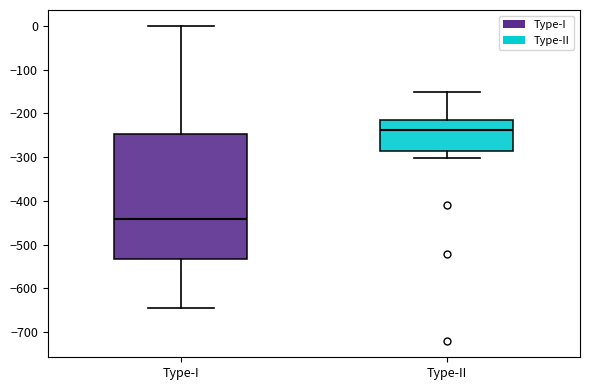

Reading left to right, read every box against the y-axis: the position of its median line, the range the box covers, and the ends of its whiskers. The values are not printed on the chart, so give them approximately, as read against the axis.

Type-I: median -440, box -530 to -250, whiskers -640 to 0
Type-II: median -240, box -290 to -220, whiskers -300 to -150